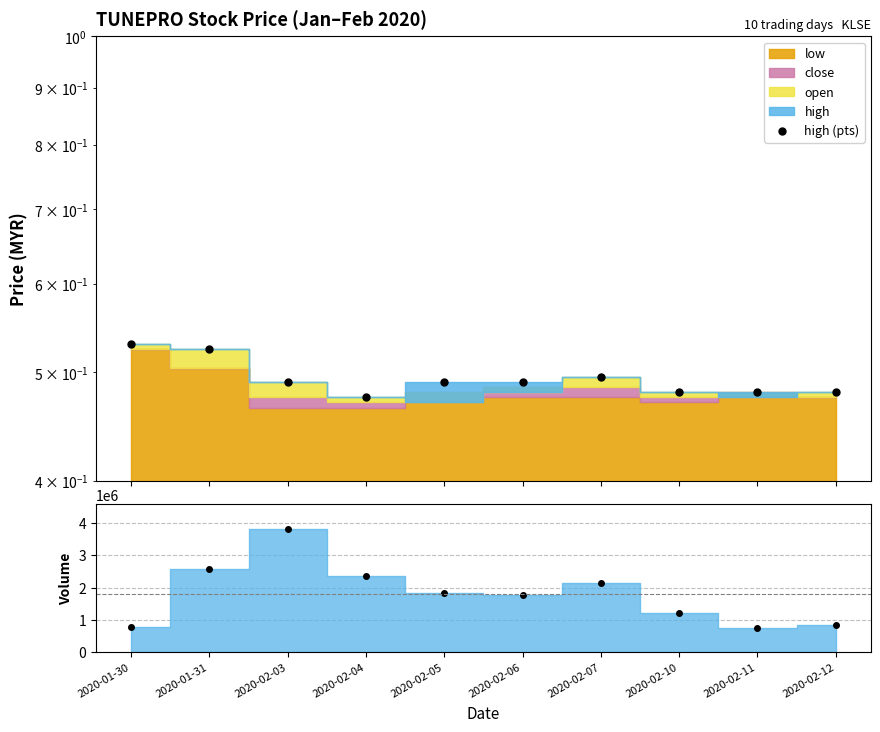

Where is high (pts) nearest to the value 0?

2020-02-04